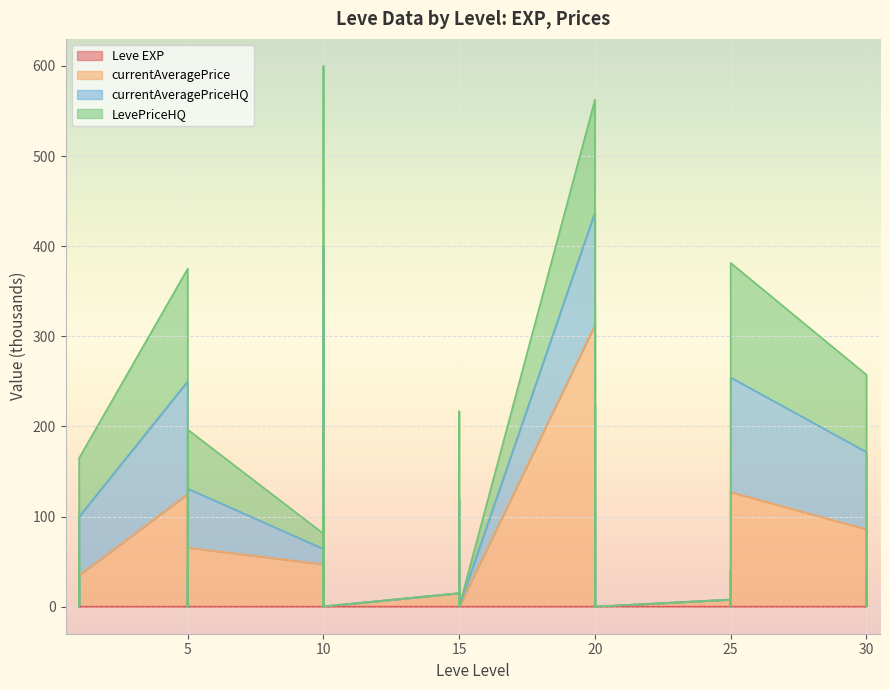

Which category has the highest value across all series?

20